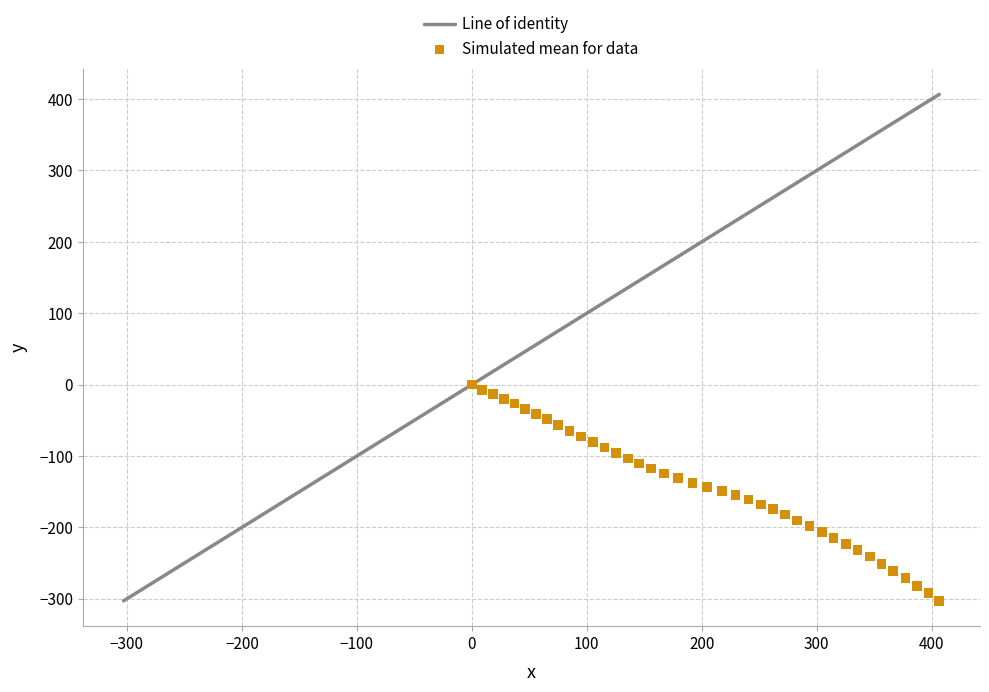

What is the range of Y values (max minus min)?

302.9